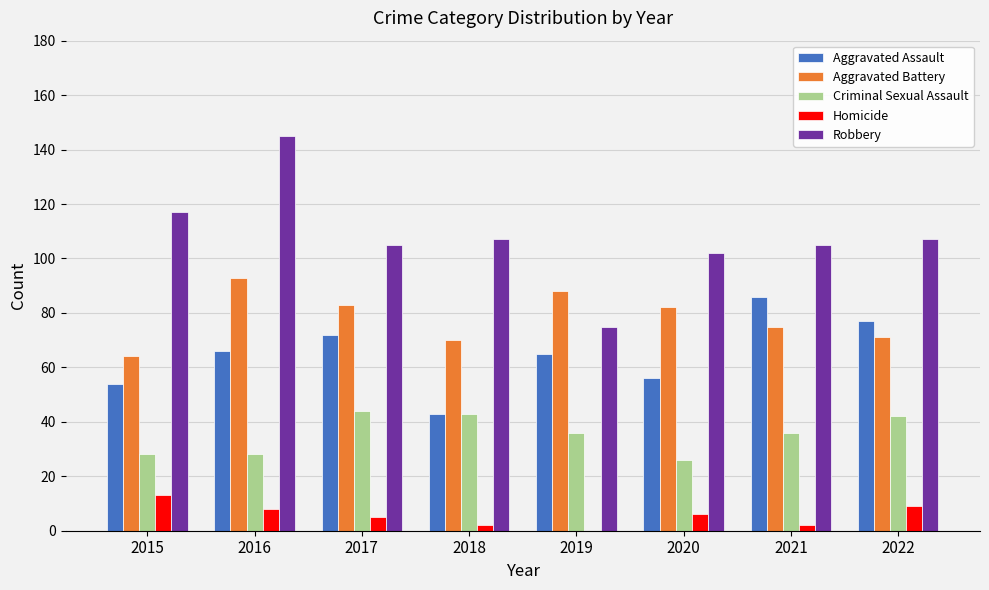

The value of Robbery at 2017 is 138. True or false?

False